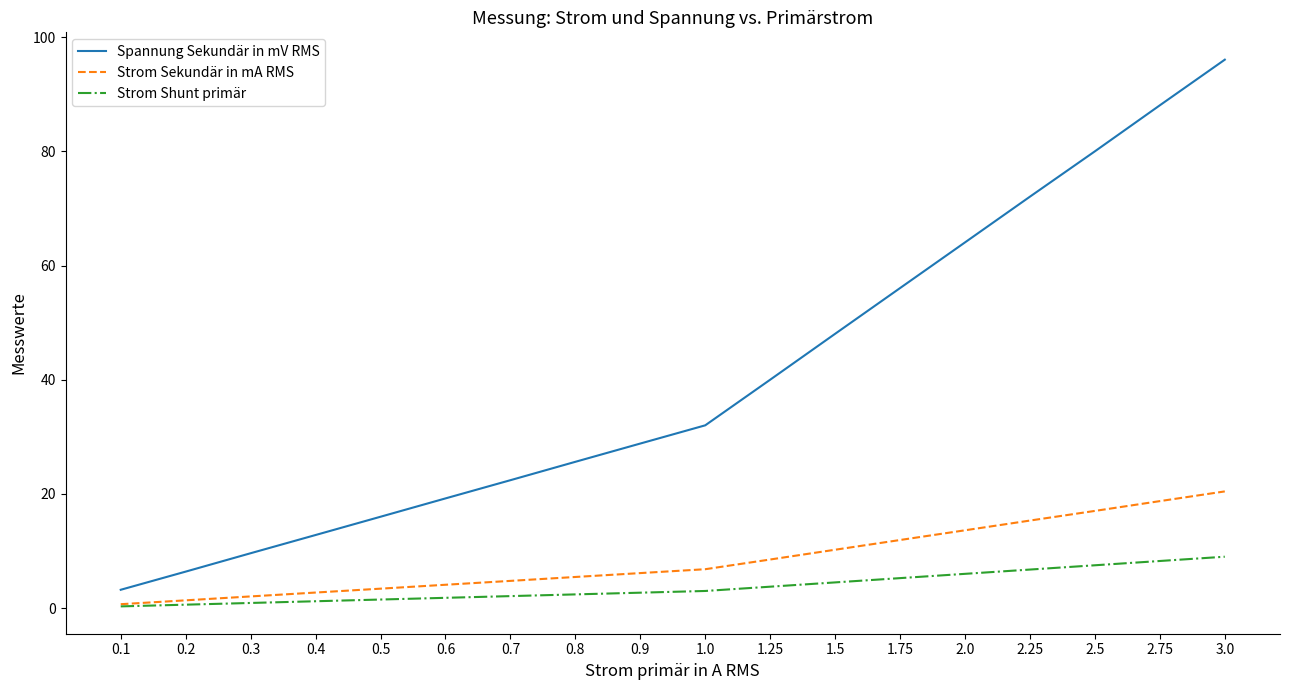

Is the value of Spannung Sekundär in mV RMS at 0.6 greater than the value of Strom Shunt primär at 2.0?

Yes